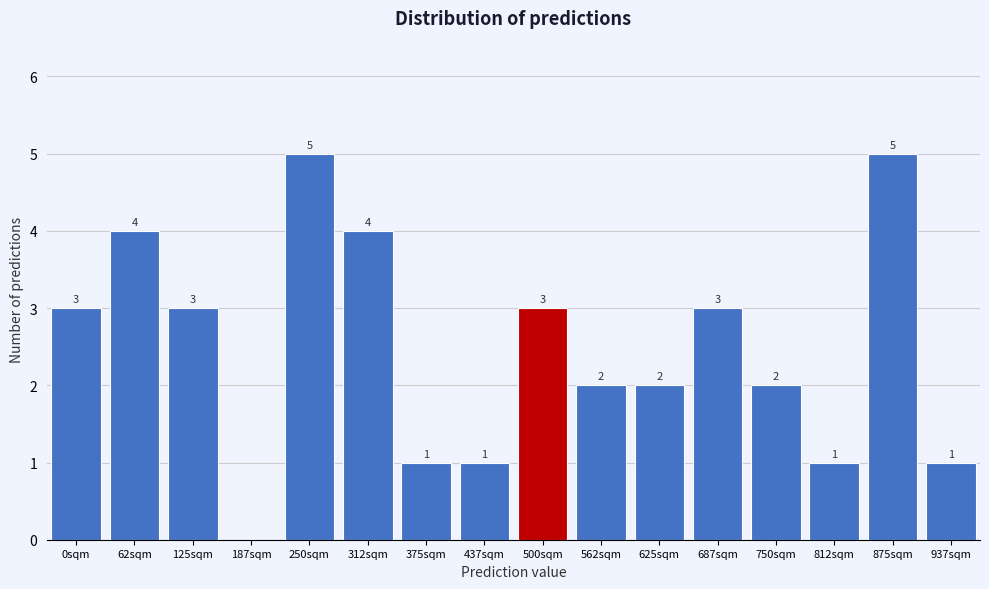

Reading left to right, transcribe all the data shown in this chart.

0sqm=3	62sqm=4	125sqm=3	187sqm=0	250sqm=5	312sqm=4	375sqm=1	437sqm=1	500sqm=3	562sqm=2	625sqm=2	687sqm=3	750sqm=2	812sqm=1	875sqm=5	937sqm=1